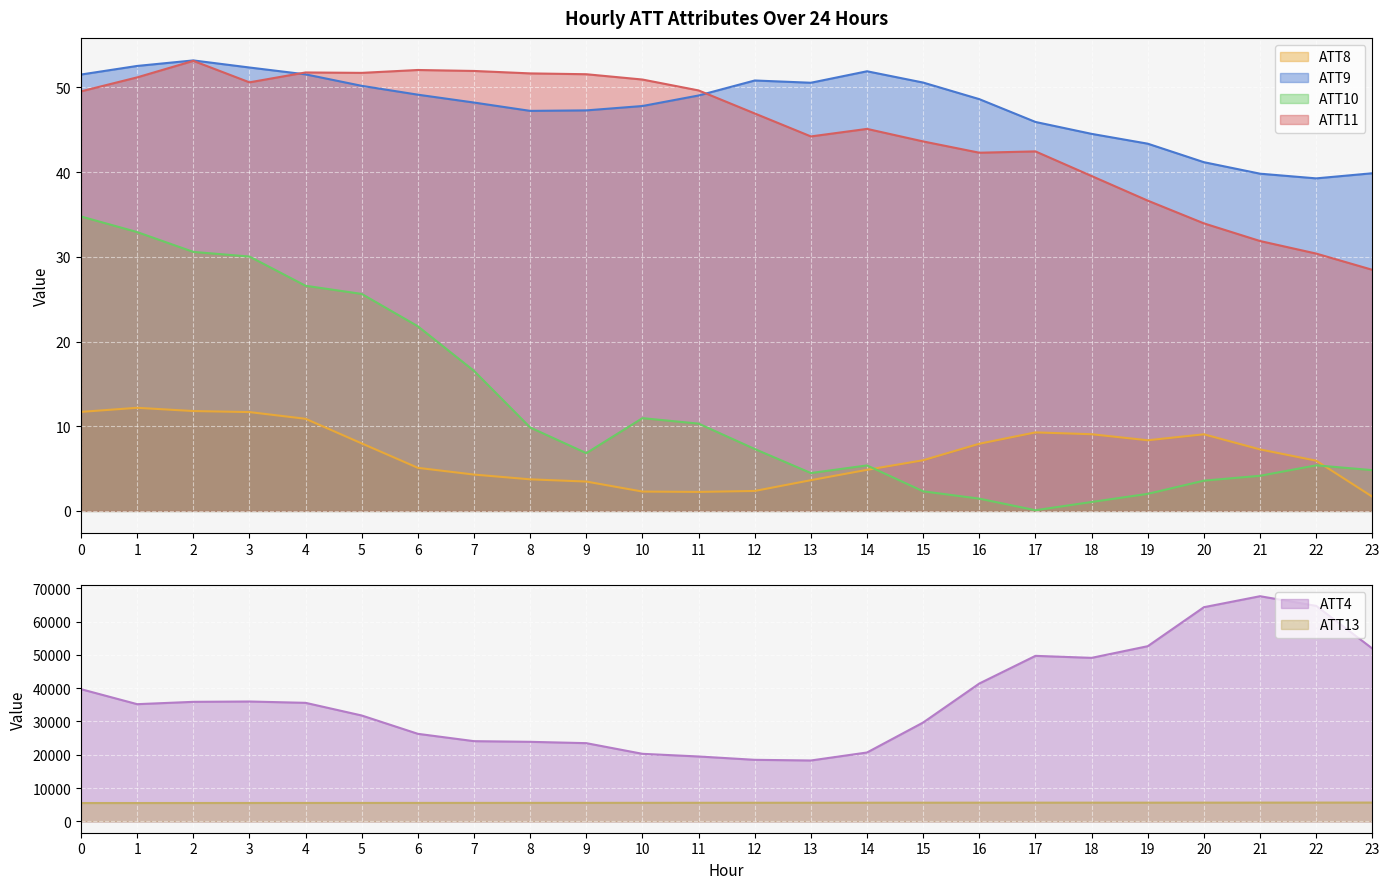

Reading left to right, transcribe all the data shown in this chart.

ATT4: 39700.0	35200.0	35900.0	36000.0	35600.0	31800.0	26300.0	24100.0	23900.0	23500.0	20300.0	19500.0	18500.0	18300.0	20700.0	29700.0	41400.0	49700.0	49100.0	52600.0	64300.0	67600.0	64700.0	51900.0
ATT8: 11.7	12.2	11.8	11.7	10.9	8.0	5.1	4.3	3.7	3.5	2.3	2.2	2.4	3.6	4.9	6.0	7.9	9.3	9.1	8.3	9.0	7.3	5.9	1.7
ATT9: 51.5	52.5	53.2	52.4	51.5	50.2	49.1	48.2	47.2	47.3	47.8	49.1	50.8	50.6	51.9	50.6	48.6	45.9	44.5	43.4	41.2	39.8	39.3	39.9
ATT10: 34.8	32.9	30.6	30.0	26.6	25.6	21.8	16.5	9.9	6.8	11.0	10.3	7.3	4.5	5.4	2.3	1.4	0.1	1.1	2.0	3.6	4.1	5.4	4.8
ATT11: 49.5	51.2	53.1	50.6	51.8	51.7	52.1	51.9	51.7	51.6	50.9	49.6	46.9	44.2	45.1	43.6	42.3	42.5	39.5	36.6	34.0	31.9	30.4	28.5
ATT13: 5531.0	5530.9	5539.8	5545.8	5555.4	5560.1	5563.8	5568.3	5574.2	5582.5	5590.8	5601.1	5610.0	5612.5	5619.7	5630.6	5634.2	5638.8	5637.1	5638.5	5646.8	5652.7	5662.6	5669.7